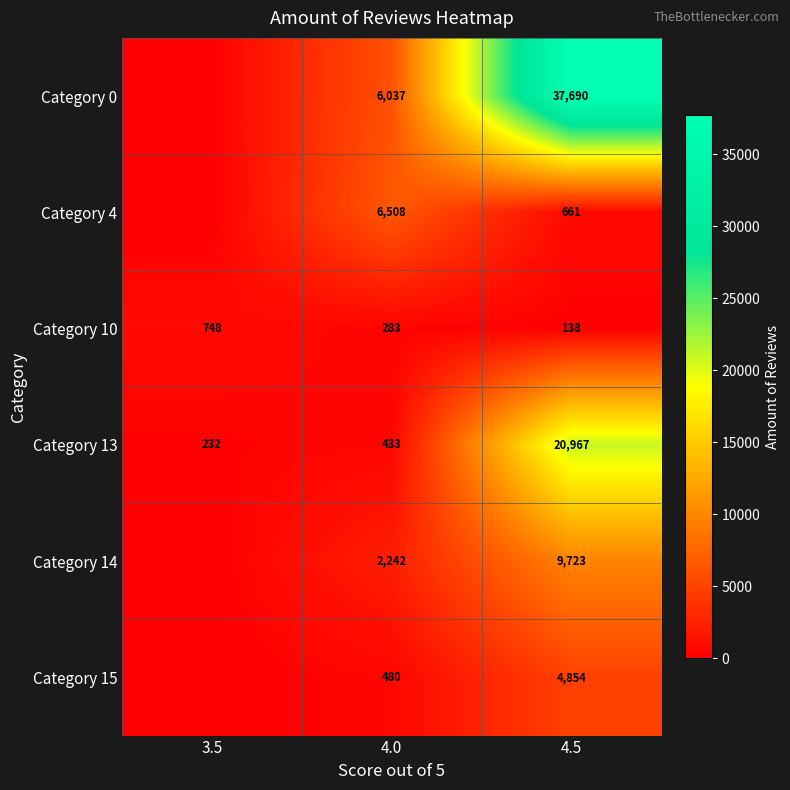

Reading left to right, extract all data points from this chart.

row_0: 0	6037	37690
row_1: 0	6508	661
row_2: 748	283	138
row_3: 232	433	20967
row_4: 0	2242	9723
row_5: 0	480	4854